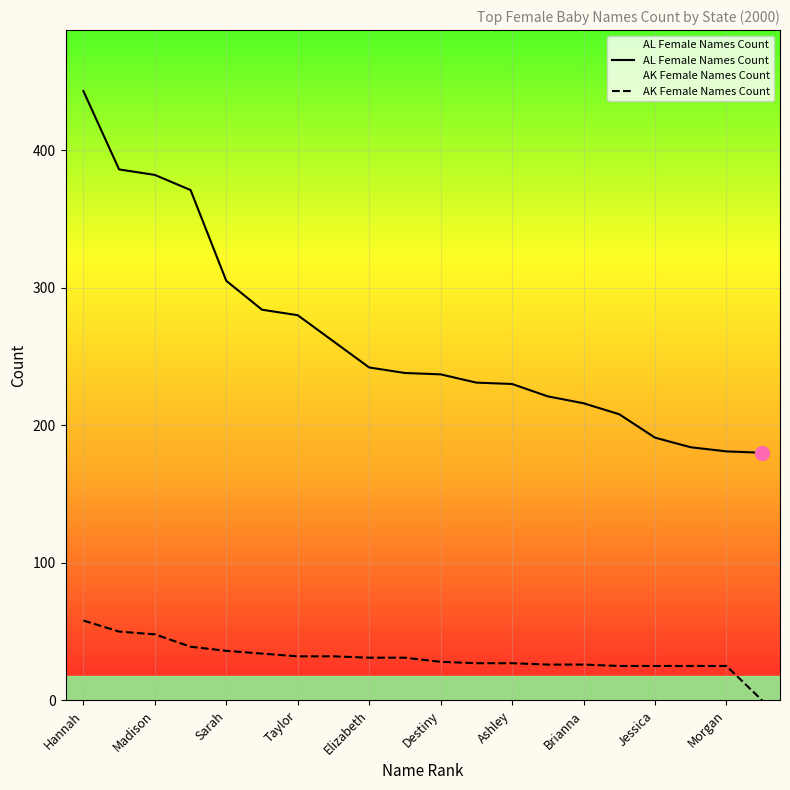

True or false: AL Female Names Count and AK Female Names Count intersect in this chart.

False